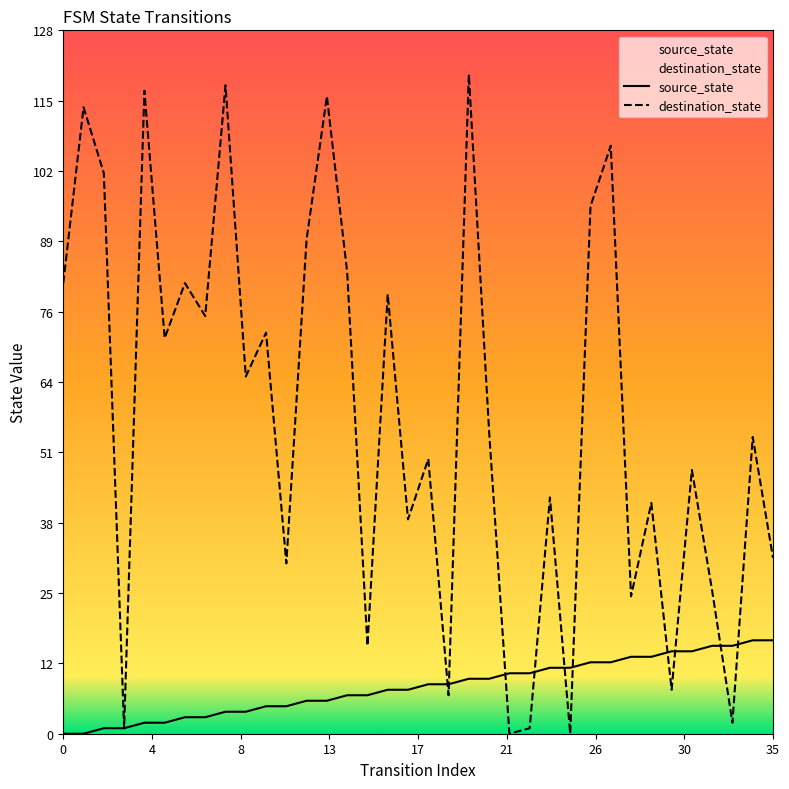

What is the maximum value shown in the chart?

120